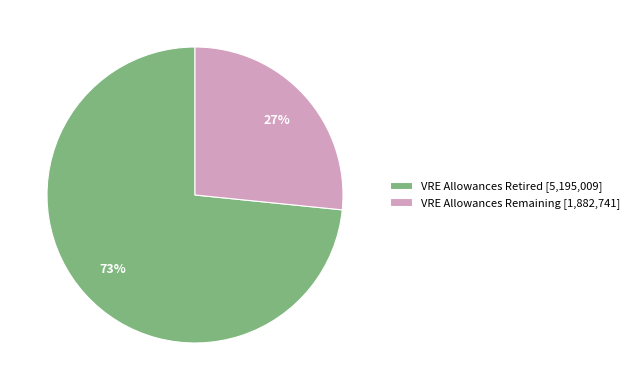

To the nearest percent, what is the average slice percentage?

50%